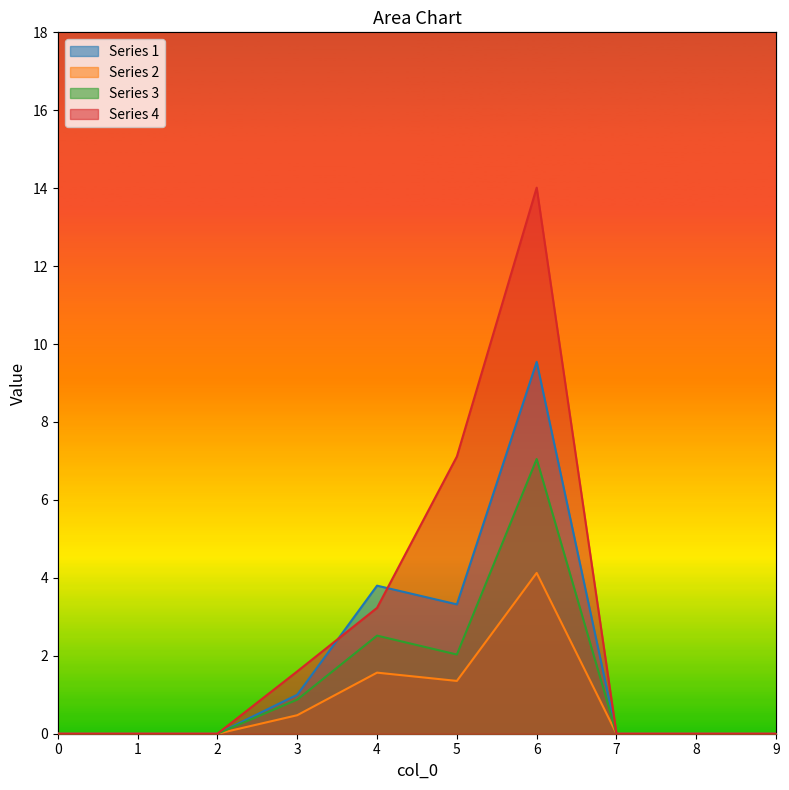

Reading right to left, list all the values displayed in this chart.

1: 9=0.0	8=0.0	7=0.0	6=9.5	5=3.3	4=3.8	3=1.0	2=0.0	1=0.0	0=0.0
2: 9=0.0	8=0.0	7=0.0	6=4.1	5=1.4	4=1.6	3=0.5	2=0.0	1=0.0	0=0.0
3: 9=0.0	8=0.0	7=0.0	6=7.0	5=2.0	4=2.5	3=0.9	2=0.0	1=0.0	0=0.0
4: 9=0.0	8=0.0	7=0.0	6=14.0	5=7.1	4=3.2	3=1.6	2=0.0	1=0.0	0=0.0